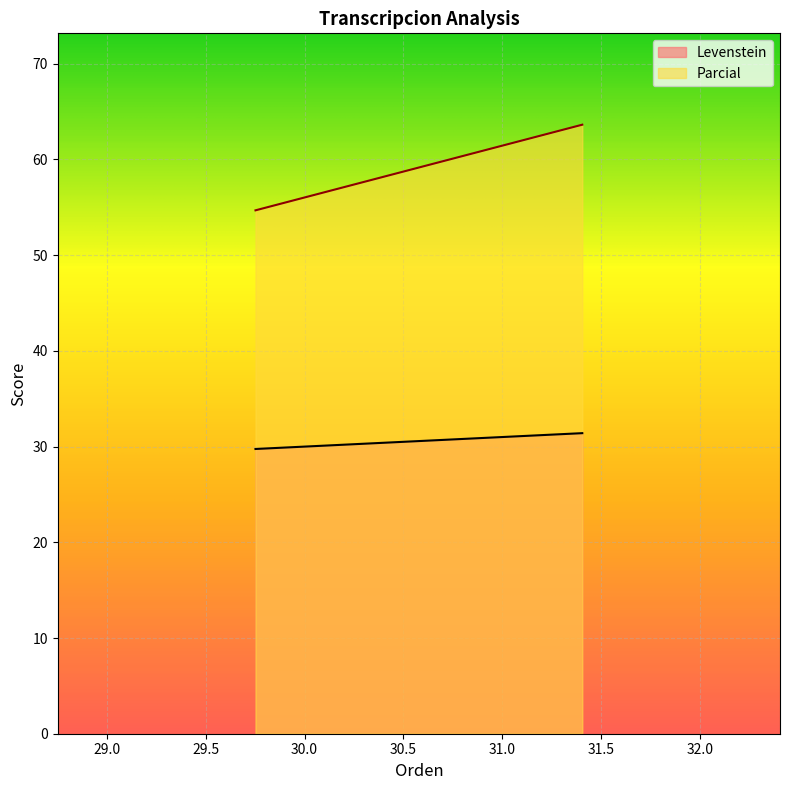

List the series in order of their overall mean, highest first.

Parcial, Levenstein